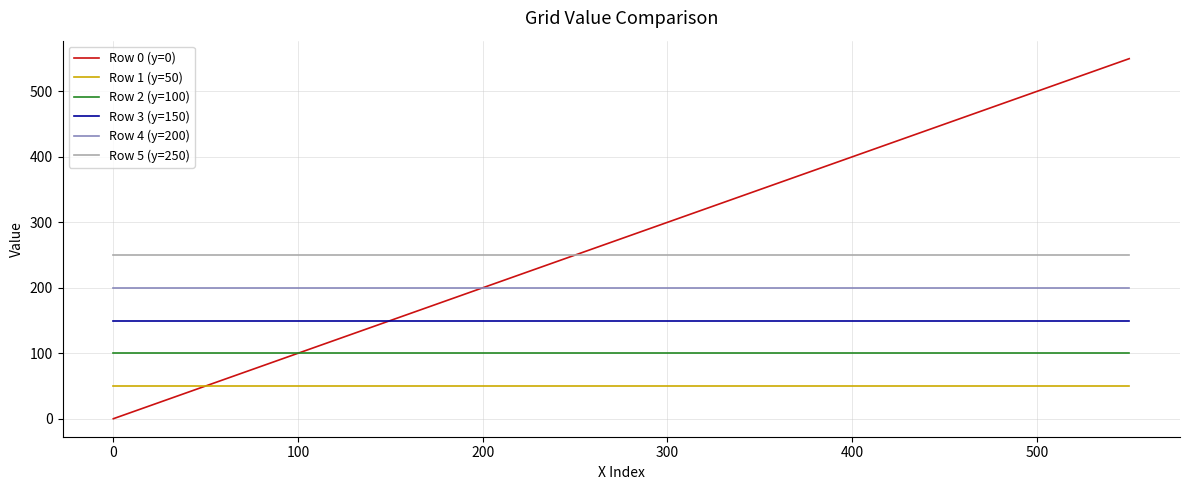

Which series has the largest range (max minus min)?

Row 0 (y=0)